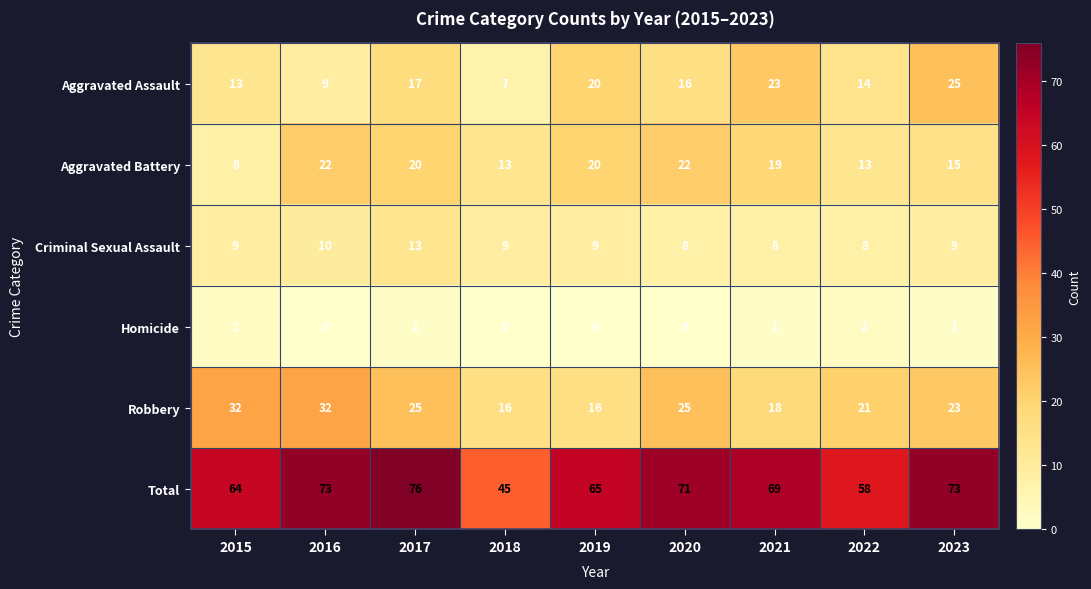

Rank the series by their maximum value, from highest to lowest.

Total, Robbery, Aggravated Assault, Aggravated Battery, Criminal Sexual Assault, Homicide